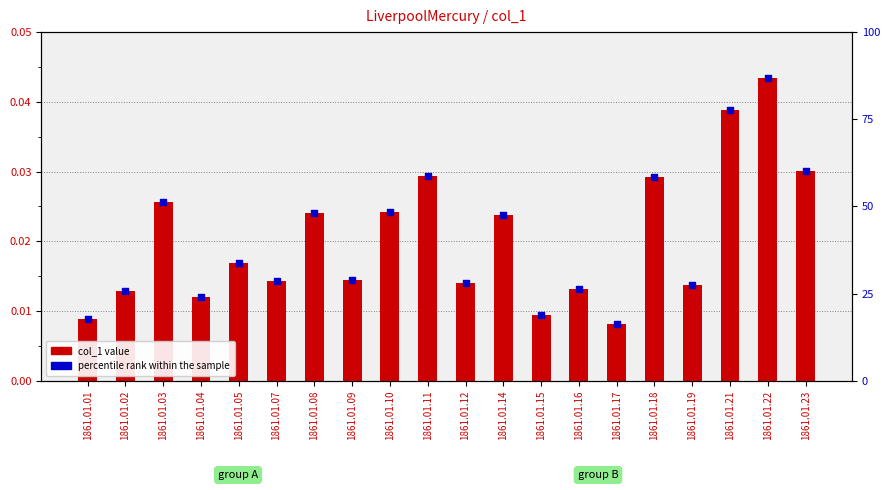

Which series reaches the minimum Y coordinate?

col_1 value